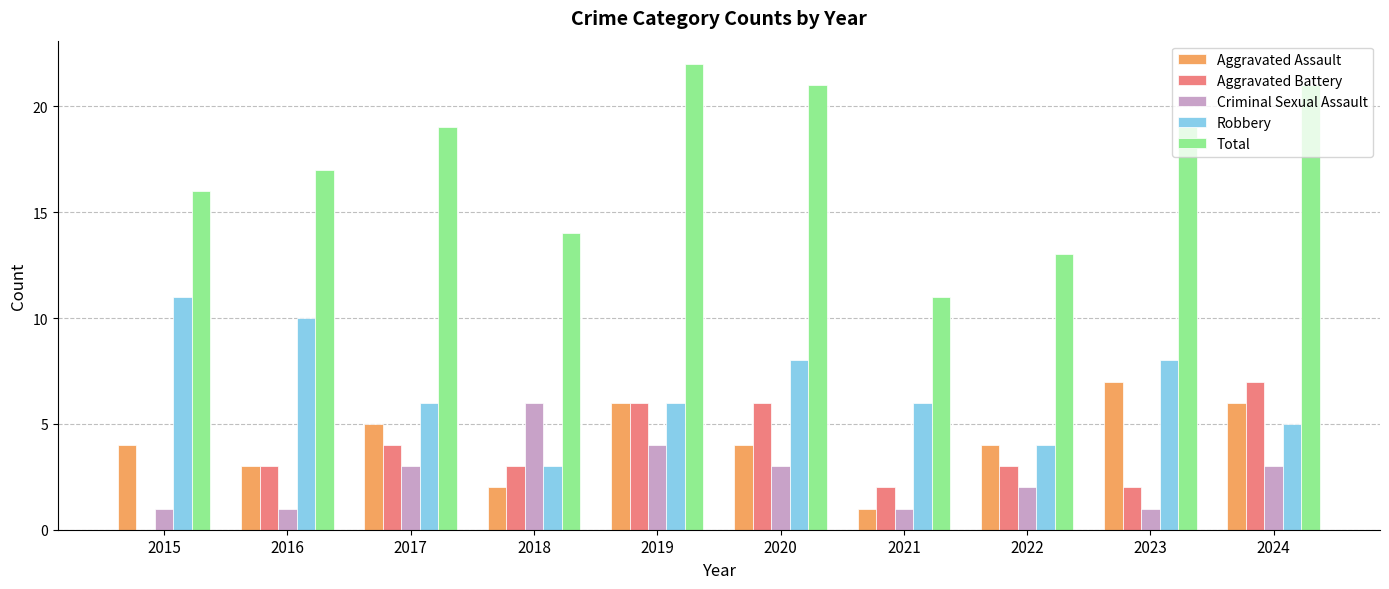

What is the total value across all series at 2020?

42